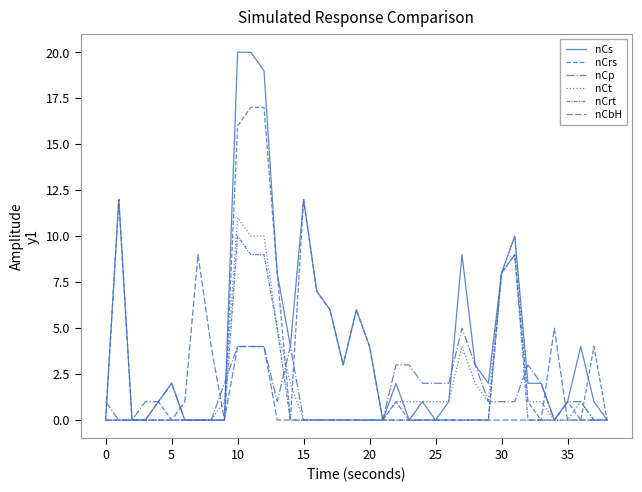

How many lines are shown in the chart?

6